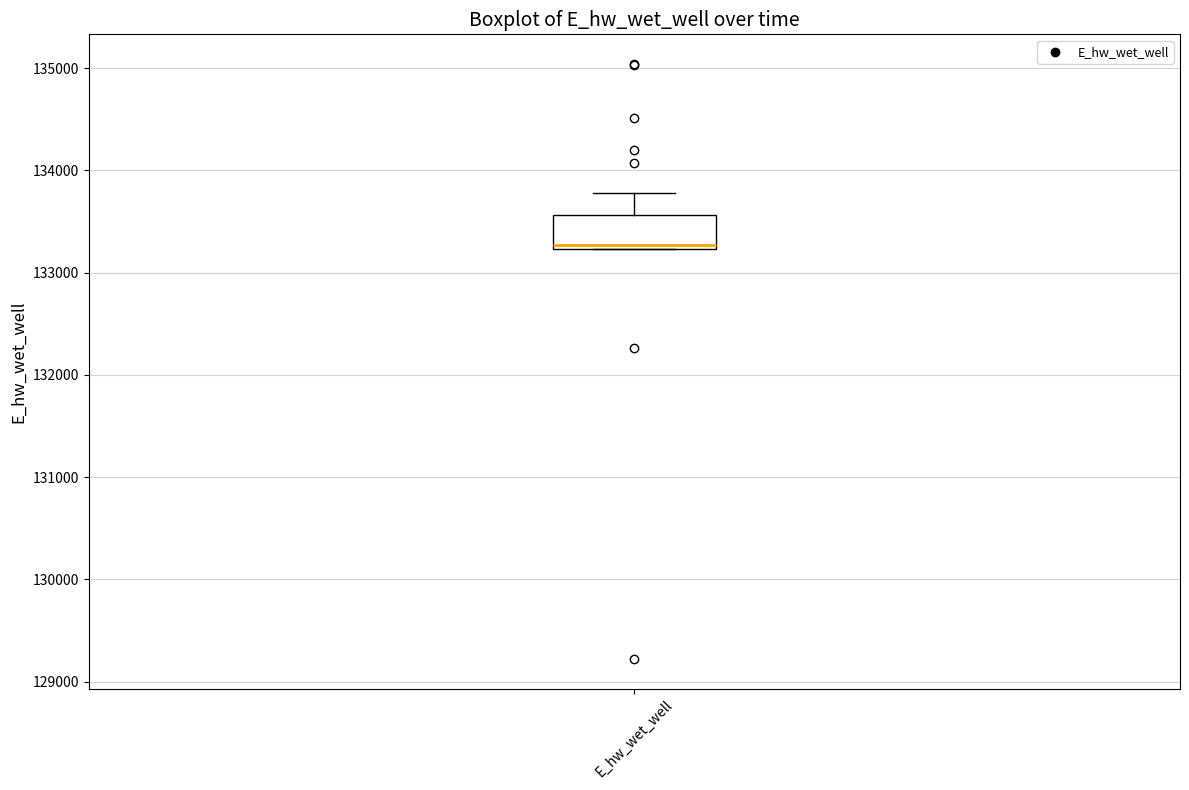

Where does the median line of the box for E_hw_wet_well sit on the y-axis? The values are not printed on the chart, so give them approximately, as read against the axis.

133300